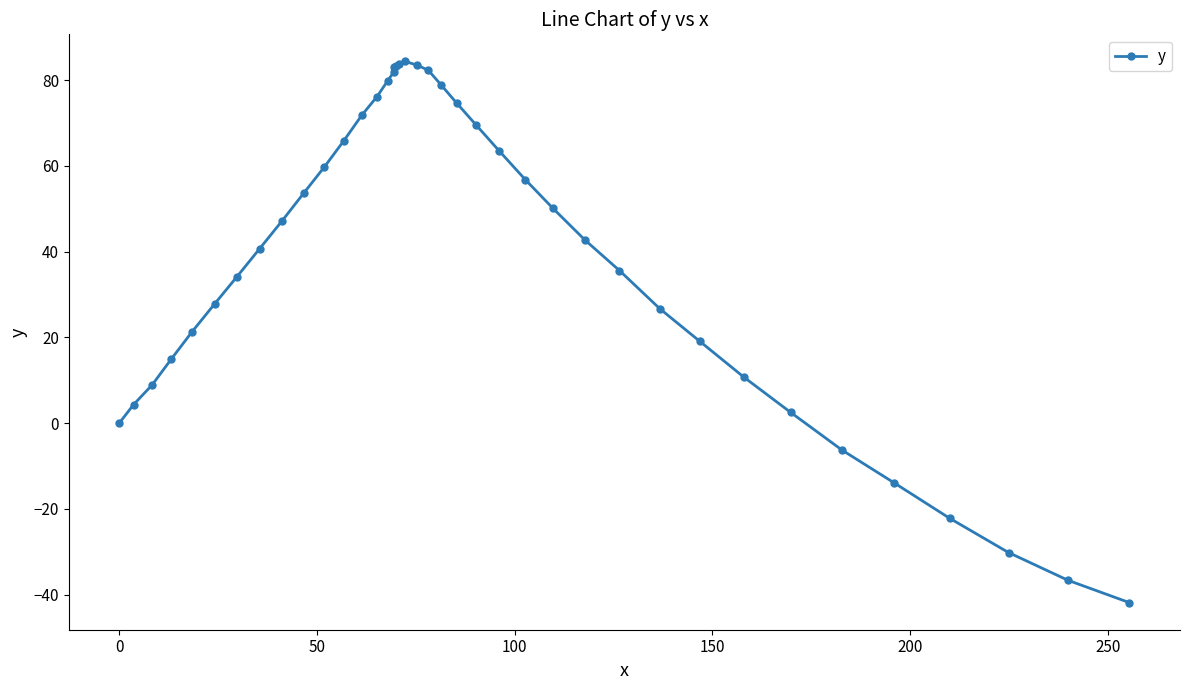

What is the sum of all values?

1568.5